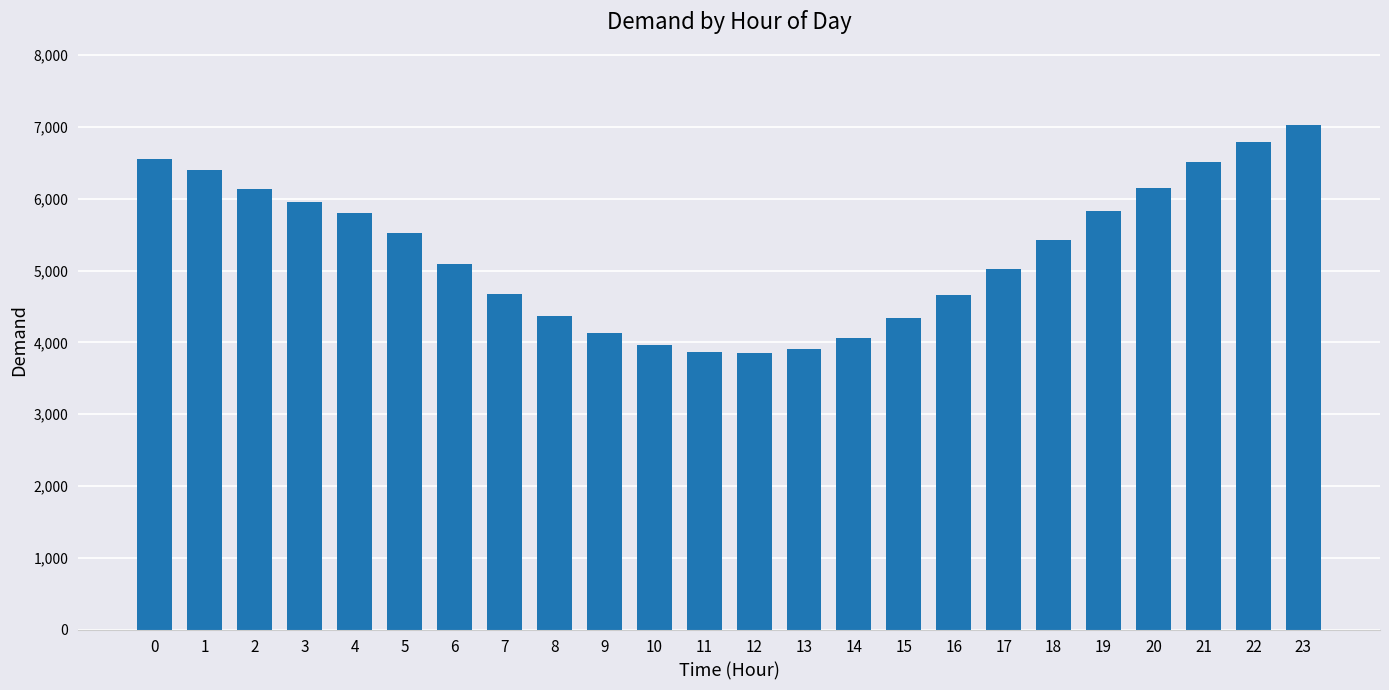

What is the minimum value shown in the chart?

3847